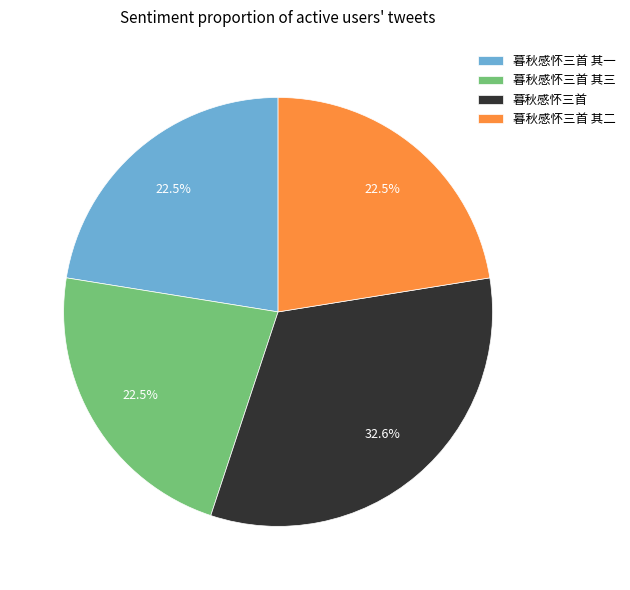

Which slice is the largest?

暮秋感怀三首